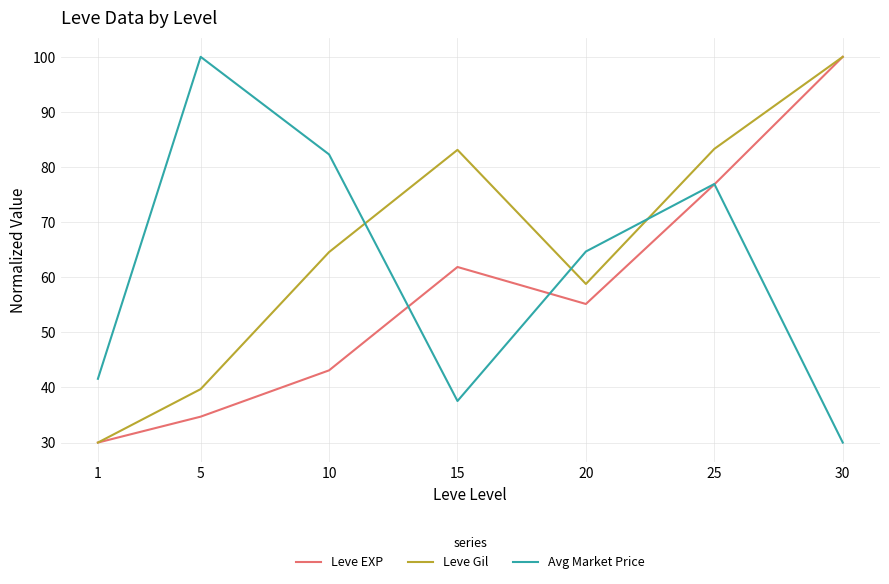

What is the minimum value for Avg Market Price?

30.0